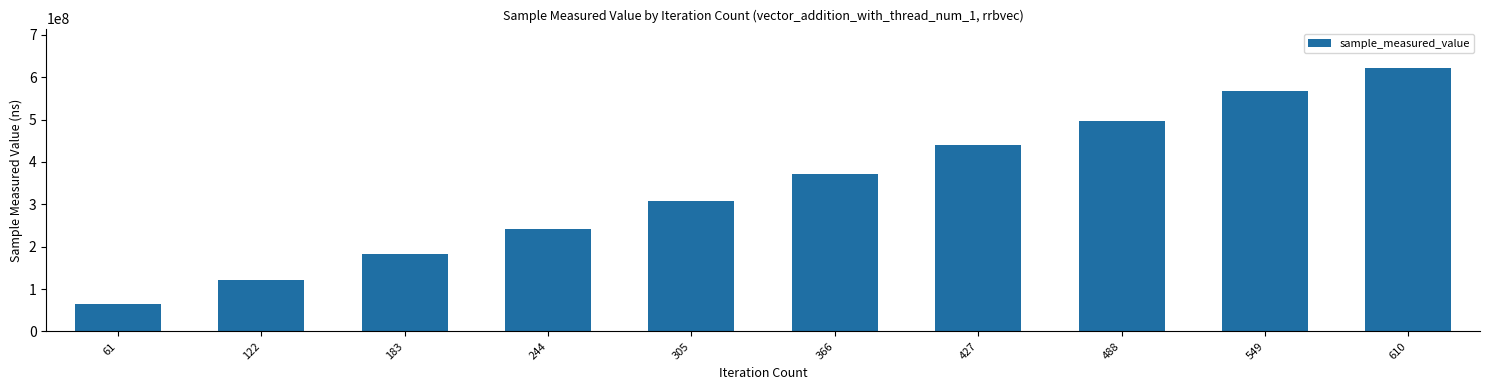

What is the smallest value displayed?

64799867